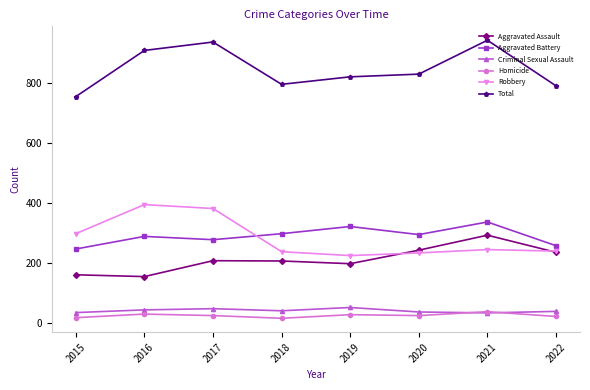

What is the greatest value displayed?

942